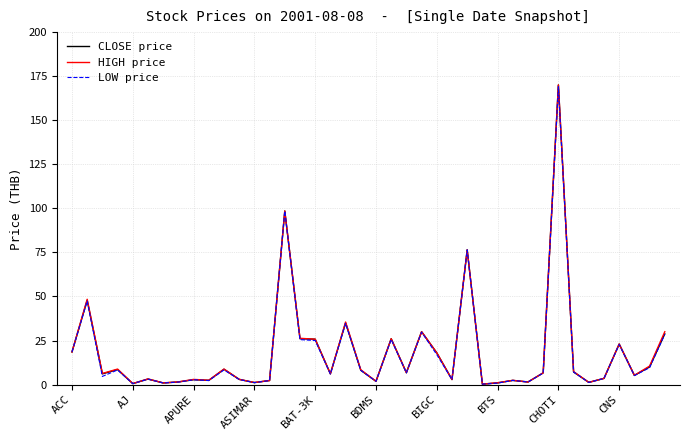

What is the greatest value displayed?

170.0